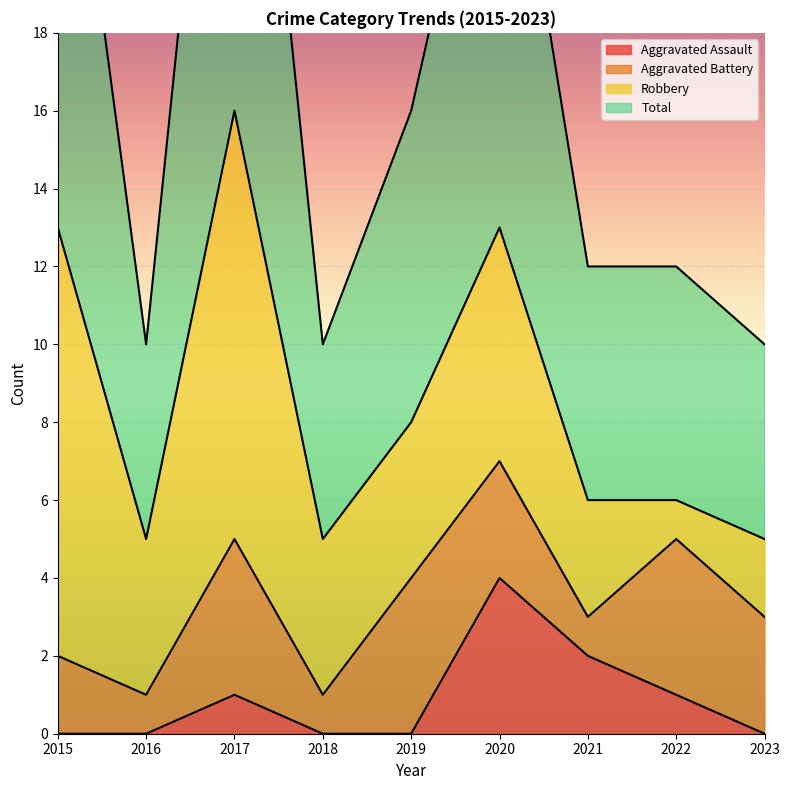

What is the difference between the Aggravated Assault values at 2016 and 2017?

1